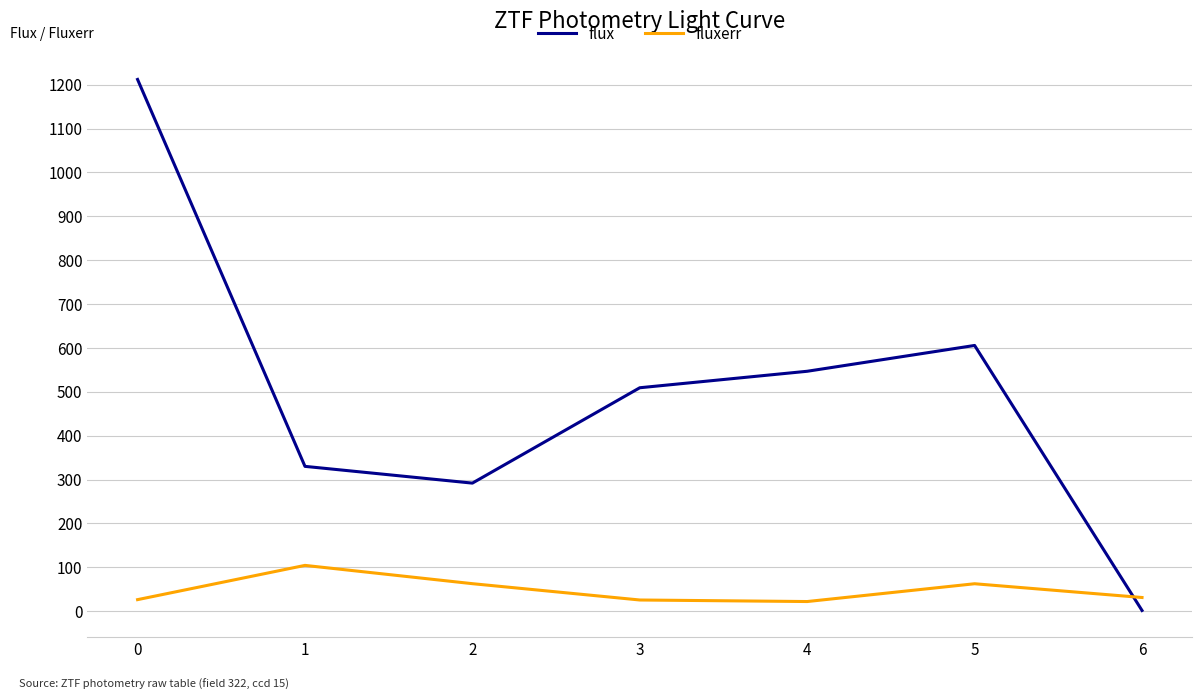

Is the value of fluxerr at 3 greater than the value of flux at 4?

No